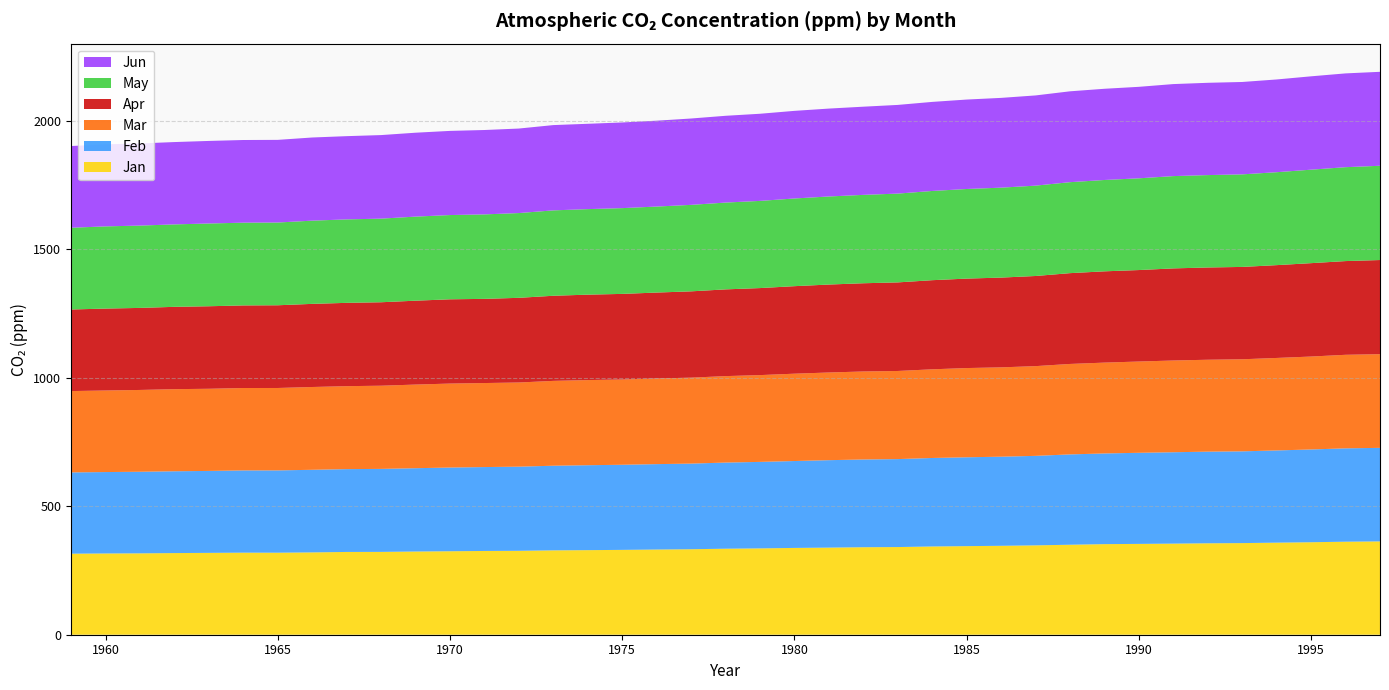

Reading left to right, list all the values displayed in this chart.

Jan: 1959=315.4	1960=316.3	1961=316.7	1962=317.8	1963=318.6	1964=319.4	1965=319.3	1966=320.5	1967=322.2	1968=322.4	1969=323.8	1970=324.9	1971=326.0	1972=326.6	1973=328.4	1974=329.2	1975=330.2	1976=331.6	1977=332.8	1978=334.8	1979=336.1	1980=337.8	1981=339.1	1982=340.6	1983=341.2	1984=343.5	1985=344.8	1986=346.1	1987=347.8	1988=350.2	1989=352.6	1990=353.5	1991=354.6	1992=355.9	1993=356.6	1994=358.3	1995=360.0	1996=362.1	1997=363.2
Feb: 1959=316.3	1960=316.8	1961=317.5	1962=318.4	1963=318.9	1964=320.1	1965=320.3	1966=321.4	1967=322.3	1968=323.0	1969=324.3	1970=325.8	1971=326.5	1972=327.5	1973=329.4	1974=330.6	1975=331.2	1976=332.4	1977=333.2	1978=335.2	1979=336.6	1980=338.2	1981=340.3	1982=341.4	1983=342.4	1984=344.3	1985=345.8	1986=346.8	1987=348.3	1988=351.5	1989=352.9	1990=354.6	1991=355.6	1992=356.6	1993=357.1	1994=358.9	1995=361.0	1996=363.3	1997=364.1
Mar: 1959=316.5	1960=317.4	1961=318.4	1962=319.5	1963=319.7	1964=320.7	1965=320.7	1966=322.2	1967=322.9	1968=323.7	1969=325.5	1970=326.8	1971=327.0	1972=327.6	1973=330.1	1974=331.3	1975=331.9	1976=333.3	1977=334.5	1978=336.5	1979=337.8	1980=339.9	1981=341.2	1982=342.5	1983=342.9	1984=345.1	1985=347.2	1986=347.7	1987=349.2	1988=352.1	1989=353.5	1990=355.2	1991=357.0	1992=357.7	1993=358.3	1994=359.9	1995=361.7	1996=364.1	1997=364.6
Apr: 1959=317.6	1960=318.9	1961=319.3	1962=320.4	1963=321.2	1964=321.4	1965=322.0	1966=323.5	1967=324.2	1968=324.9	1969=326.5	1970=328.0	1971=327.6	1972=329.6	1973=331.3	1974=332.5	1975=333.1	1976=334.4	1977=335.9	1978=337.6	1979=338.7	1980=340.6	1981=342.3	1982=343.4	1983=344.8	1984=346.9	1985=348.2	1986=349.4	1987=350.8	1988=353.4	1989=355.3	1990=356.0	1991=358.5	1992=359.1	1993=359.4	1994=361.2	1995=363.5	1996=364.8	1997=366.4
May: 1959=318.1	1960=319.9	1961=320.4	1962=320.9	1963=322.1	1964=322.1	1965=322.0	1966=323.9	1967=324.8	1968=325.4	1969=327.2	1970=327.9	1971=328.8	1972=329.9	1973=332.3	1974=332.9	1975=333.8	1976=334.7	1977=336.6	1978=337.8	1979=339.3	1980=341.3	1981=342.7	1982=344.0	1983=345.6	1984=347.2	1985=348.7	1986=350.0	1987=351.7	1988=354.0	1989=355.5	1990=357.0	1991=359.2	1992=359.6	1993=360.2	1994=361.7	1995=363.8	1996=365.4	1997=366.8
Jun: 1959=318.0	1960=319.4	1961=319.6	1962=320.4	1963=321.3	1964=321.7	1965=321.7	1966=323.6	1967=323.9	1968=325.2	1969=326.5	1970=327.5	1971=328.4	1972=328.9	1973=331.9	1974=332.1	1975=333.4	1976=334.2	1977=336.1	1978=337.7	1979=339.1	1980=341.0	1981=342.1	1982=343.2	1983=345.1	1984=346.6	1985=348.1	1986=349.4	1987=351.1	1988=353.6	1989=355.0	1990=356.1	1991=358.1	1992=359.2	1993=359.6	1994=360.9	1995=363.3	1996=365.0	1997=365.7